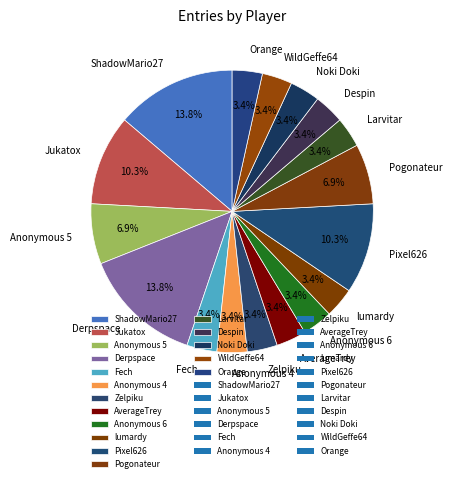

Do Zelpiku and Pixel626 together represent more than half of the pie?

No